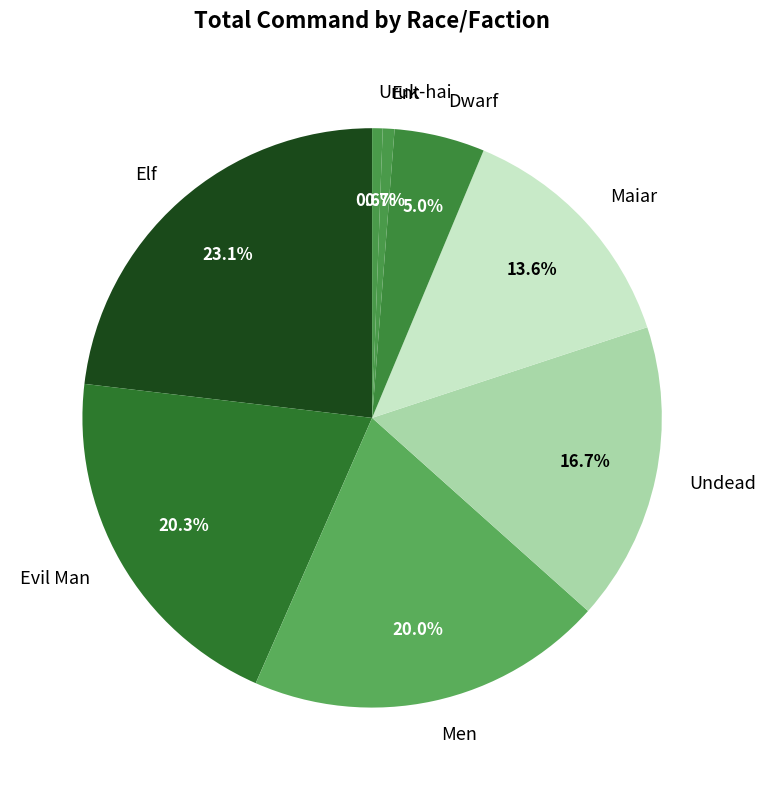

What is the largest slice in the pie chart?

Elf